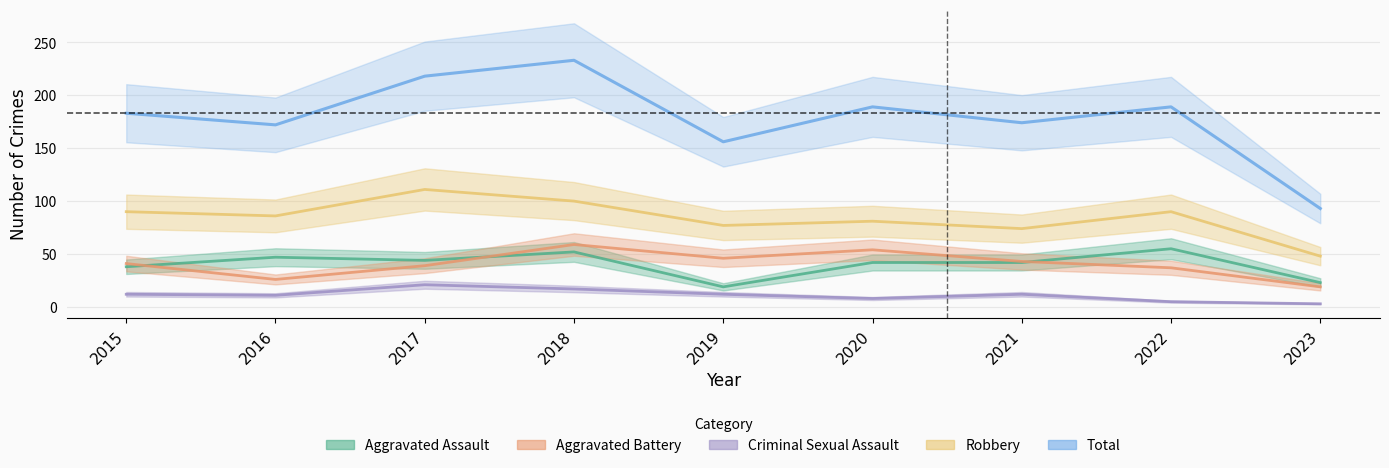

At which label is Aggravated Assault closest to 37?

2015